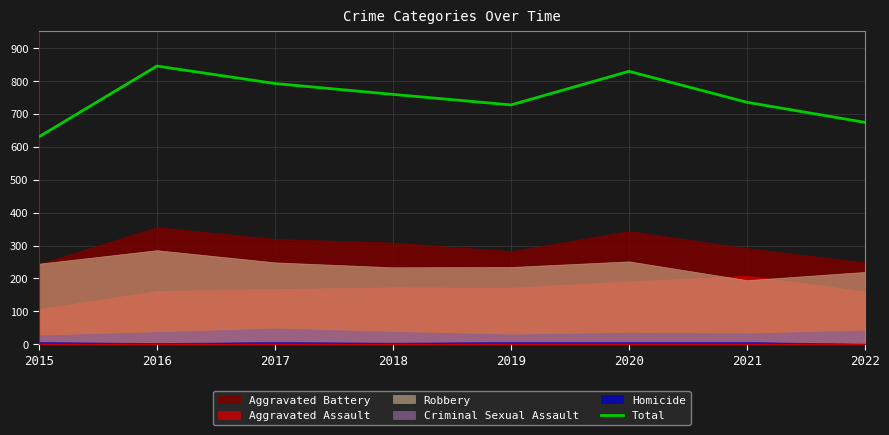

Does the chart have visible grid lines?

Yes